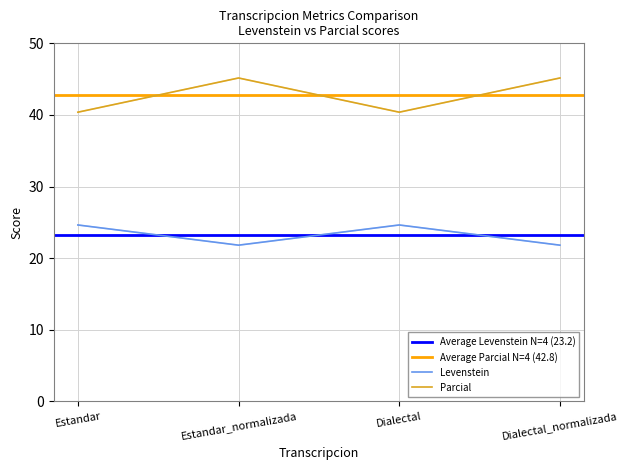

What value does the Parcial series have at Estandar?

40.4